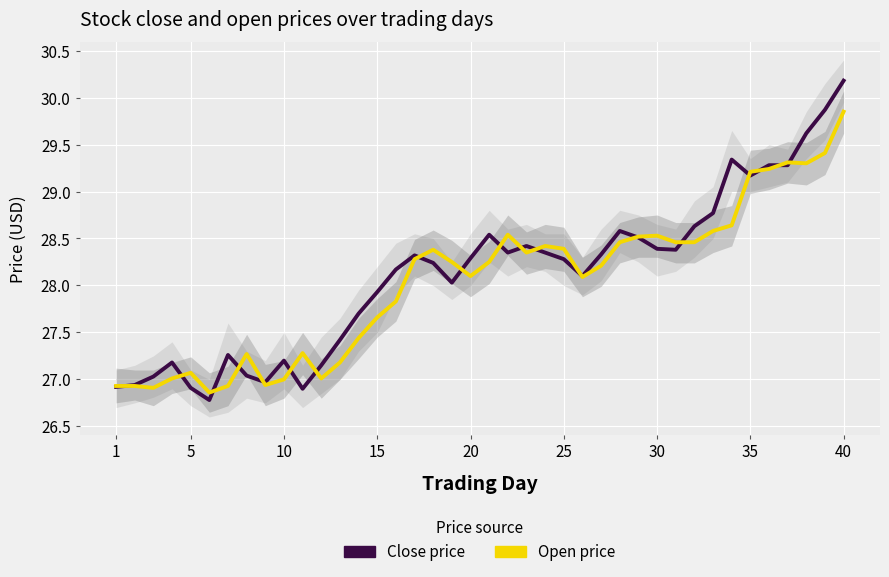

Which series ends up on top after the final intersection of Close price and Open price?

Close price